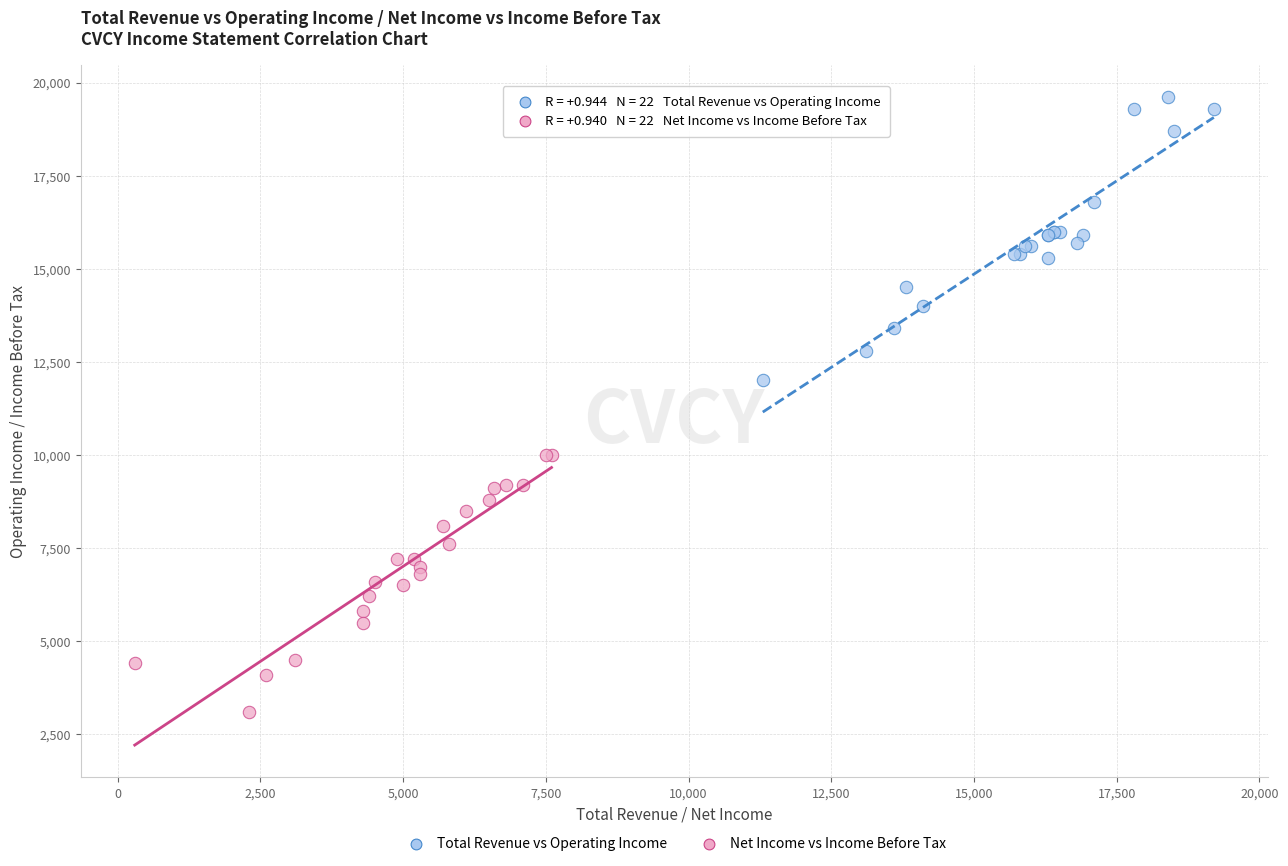

Which series reaches the maximum Y coordinate?

Total Revenue vs Operating Income